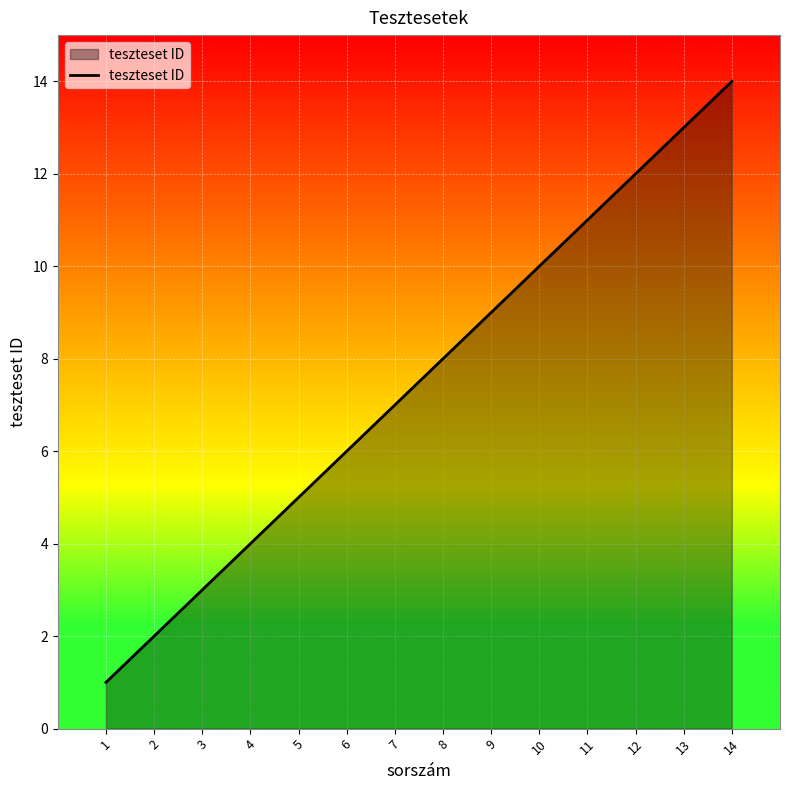

What is the maximum value shown in the chart?

14